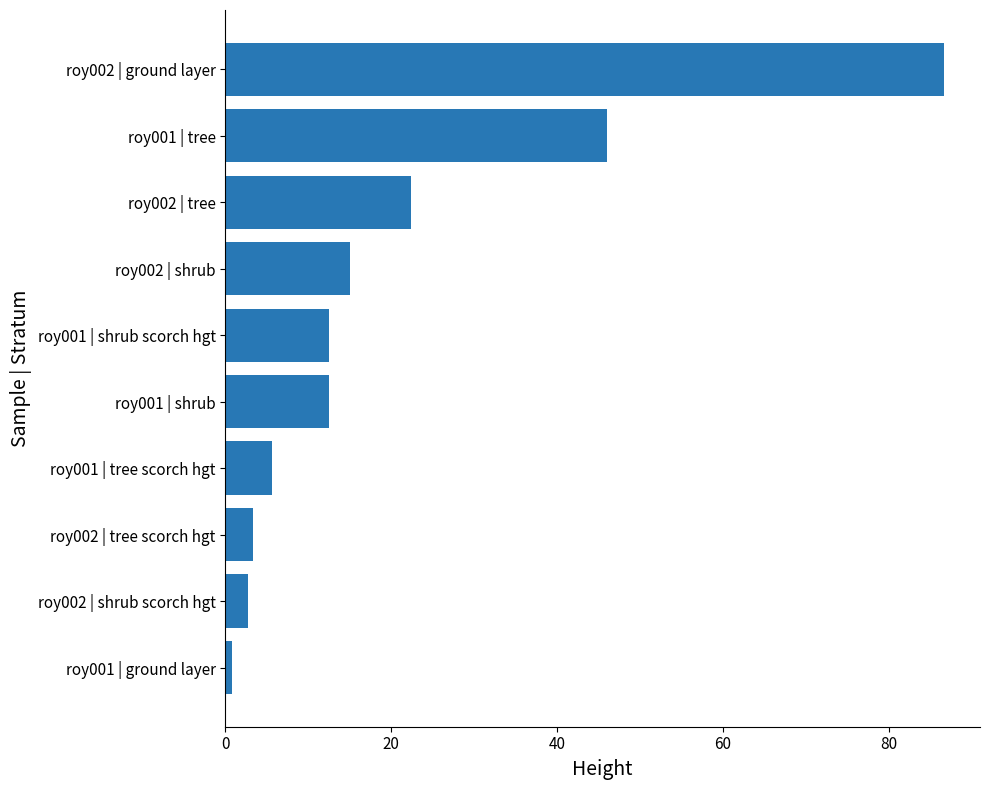

How many data points does each series have?

10